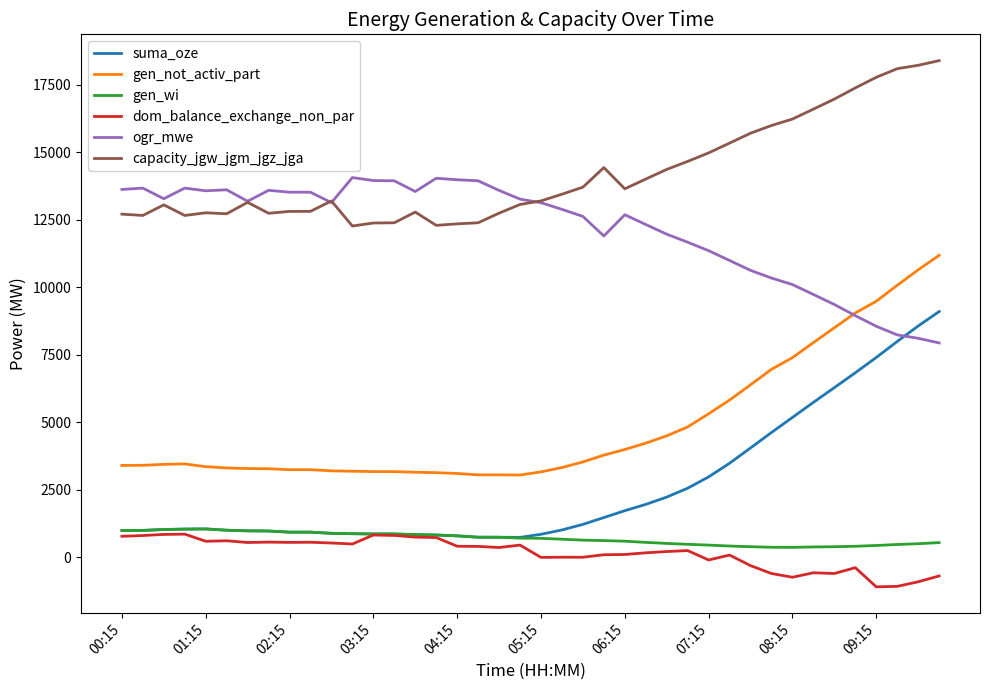

What is the smallest value displayed?

-1095